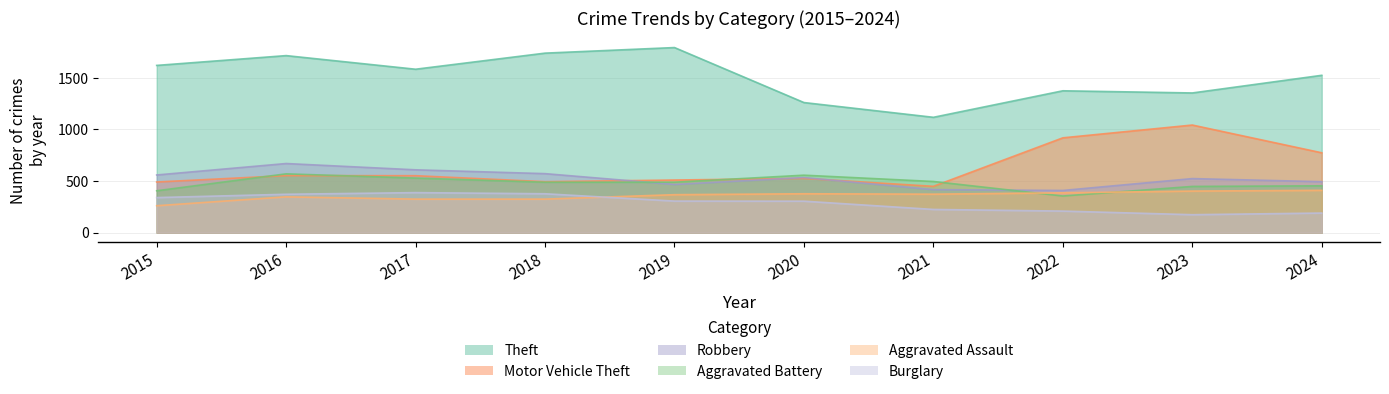

Where is Robbery nearest to the value 539?

2020